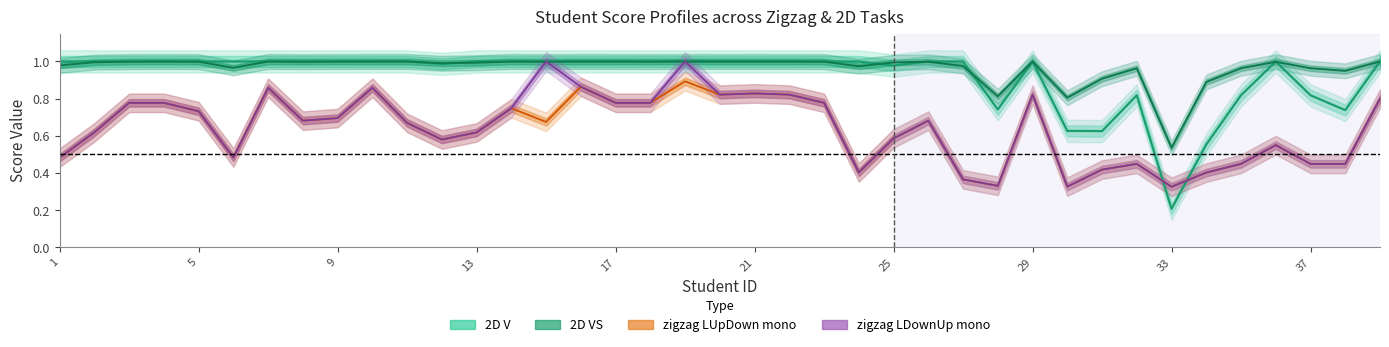

Reading left to right, transcribe all the data shown in this chart.

2D V: 1=1.0	2=1.0	3=1.0	4=1.0	5=1.0	6=1.0	7=1.0	8=1.0	9=1.0	10=1.0	11=1.0	12=1.0	13=1.0	14=1.0	15=1.0	16=1.0	17=1.0	18=1.0	19=1.0	20=1.0	21=1.0	22=1.0	23=1.0	24=1.0	25=1.0	26=1.0	27=1.0	28=0.7	29=1.0	30=0.6	31=0.6	32=0.8	33=0.2	34=0.6	35=0.8	36=1.0	37=0.8	38=0.7	39=1.0
2D VS: 1=1.0	2=1.0	3=1.0	4=1.0	5=1.0	6=1.0	7=1.0	8=1.0	9=1.0	10=1.0	11=1.0	12=1.0	13=1.0	14=1.0	15=1.0	16=1.0	17=1.0	18=1.0	19=1.0	20=1.0	21=1.0	22=1.0	23=1.0	24=1.0	25=1.0	26=1.0	27=1.0	28=0.8	29=1.0	30=0.8	31=0.9	32=1.0	33=0.5	34=0.9	35=1.0	36=1.0	37=1.0	38=0.9	39=1.0
zigzag LUpDown mono: 1=0.5	2=0.6	3=0.8	4=0.8	5=0.7	6=0.5	7=0.9	8=0.7	9=0.7	10=0.9	11=0.7	12=0.6	13=0.6	14=0.7	15=0.7	16=0.9	17=0.8	18=0.8	19=0.9	20=0.8	21=0.8	22=0.8	23=0.8	24=0.4	25=0.6	26=0.7	27=0.4	28=0.3	29=0.8	30=0.3	31=0.4	32=0.4	33=0.3	34=0.4	35=0.4	36=0.5	37=0.4	38=0.4	39=0.8
zigzag LDownUp mono: 1=0.5	2=0.6	3=0.8	4=0.8	5=0.7	6=0.5	7=0.9	8=0.7	9=0.7	10=0.9	11=0.7	12=0.6	13=0.6	14=0.7	15=1.0	16=0.9	17=0.8	18=0.8	19=1.0	20=0.8	21=0.8	22=0.8	23=0.8	24=0.4	25=0.6	26=0.7	27=0.4	28=0.3	29=0.8	30=0.3	31=0.4	32=0.4	33=0.3	34=0.4	35=0.4	36=0.5	37=0.4	38=0.4	39=0.8